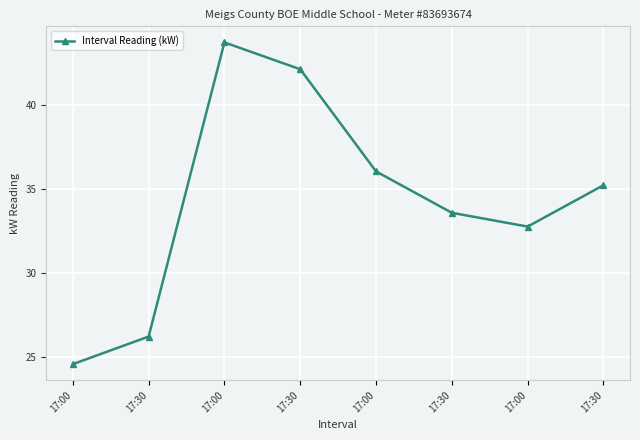

At which category does the data reach its first local peak?

17:00